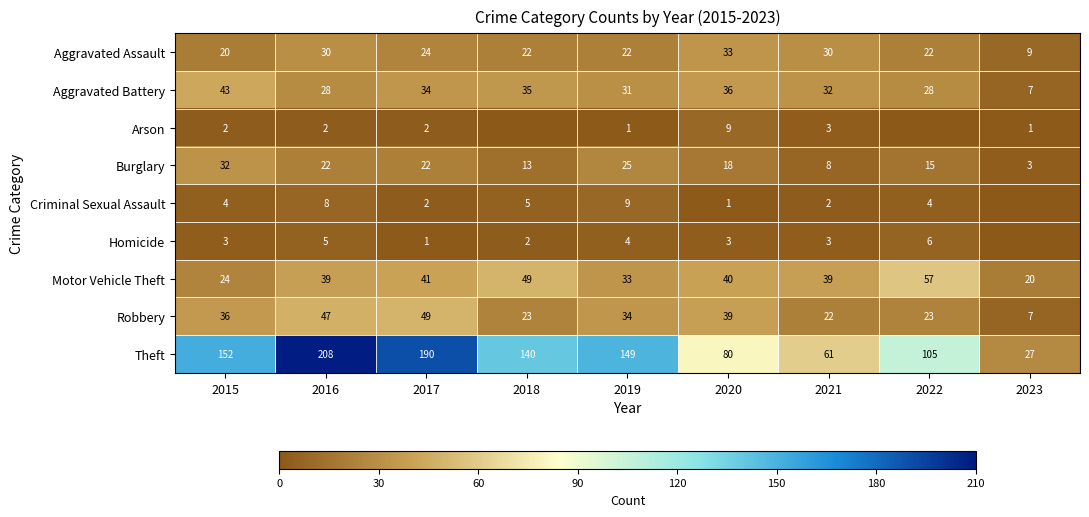

What is the difference between the highest and lowest values at 2020?

79